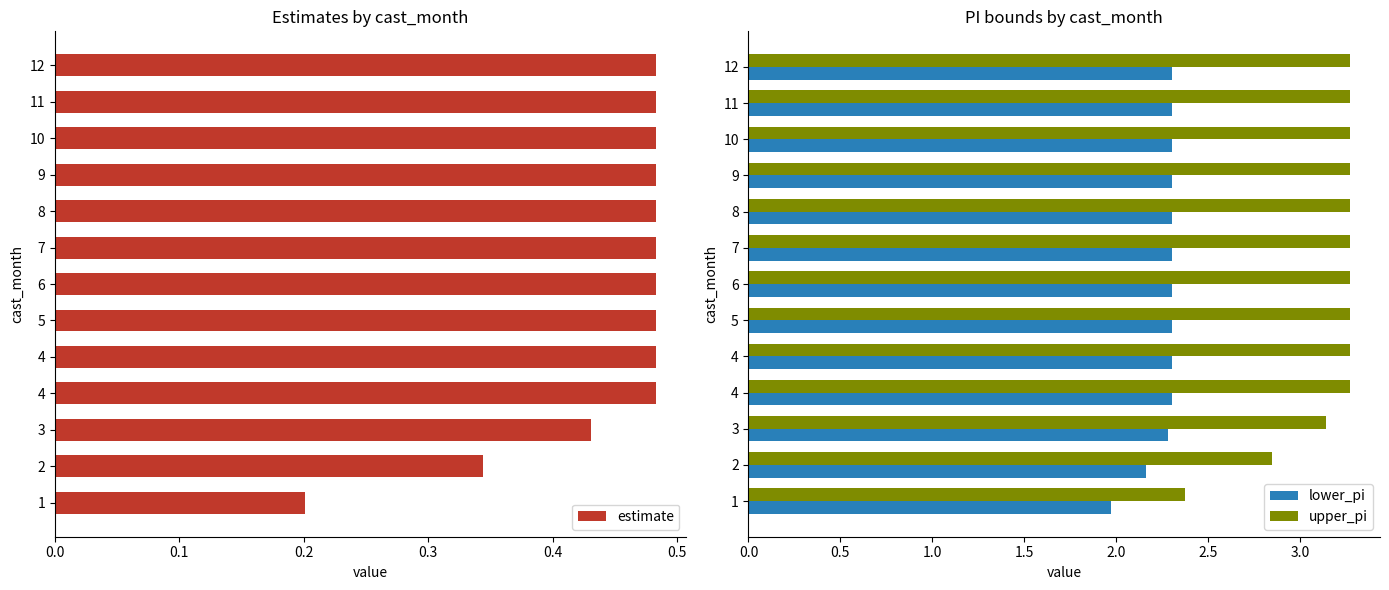

Rank the series by their average value, from highest to lowest.

upper_pi, lower_pi, estimate